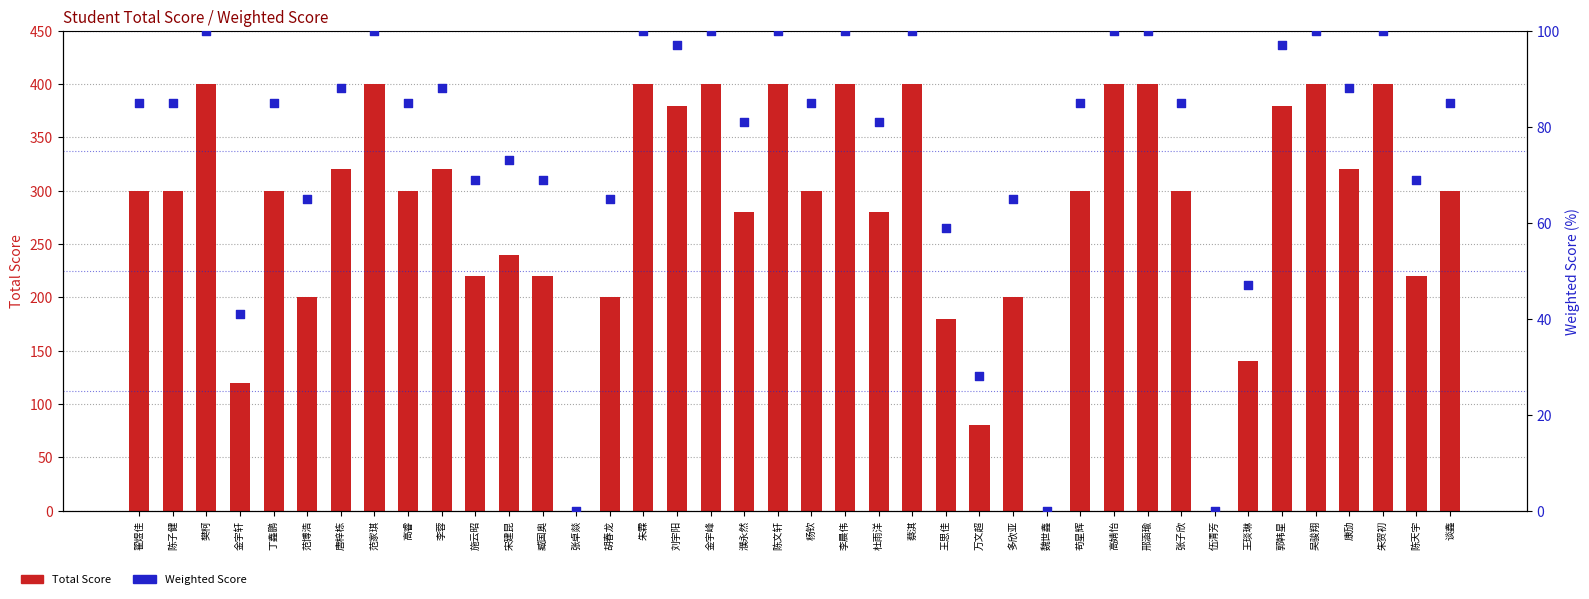

Which series contains the highest Y value?

Total Score